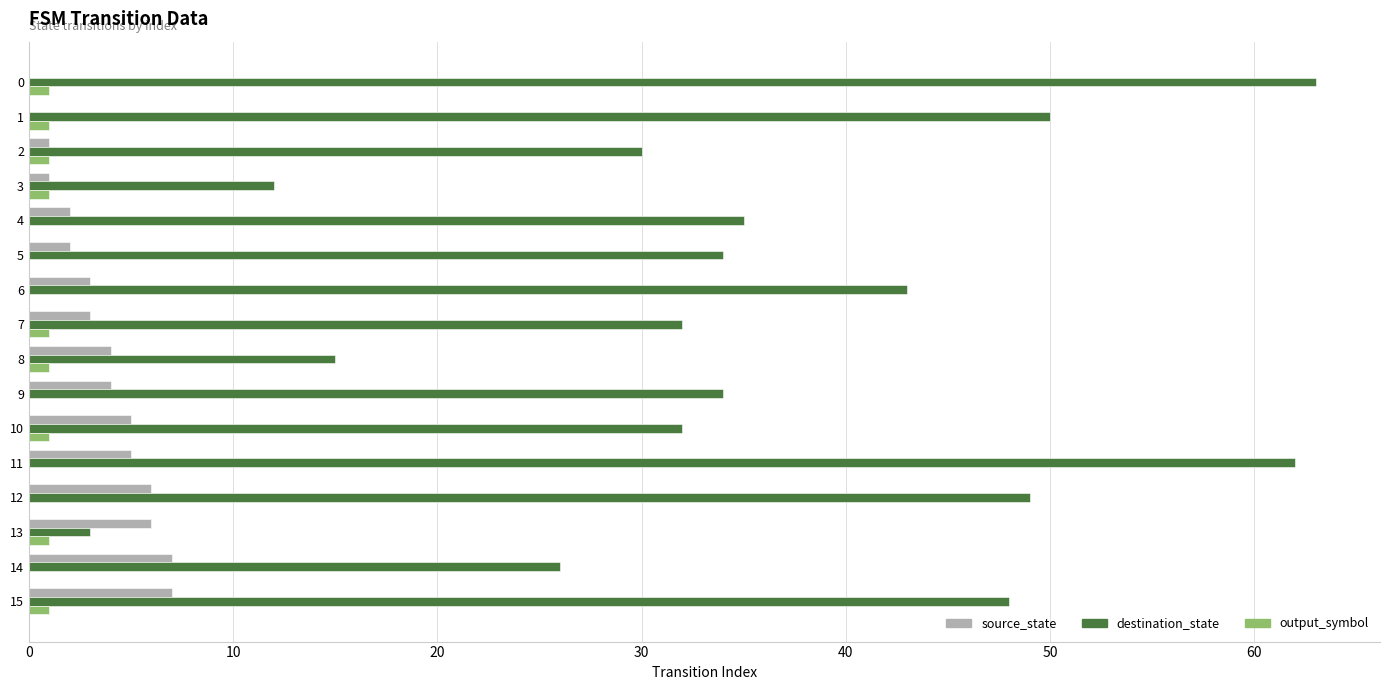

The value of source_state at 0 is 4. True or false?

False